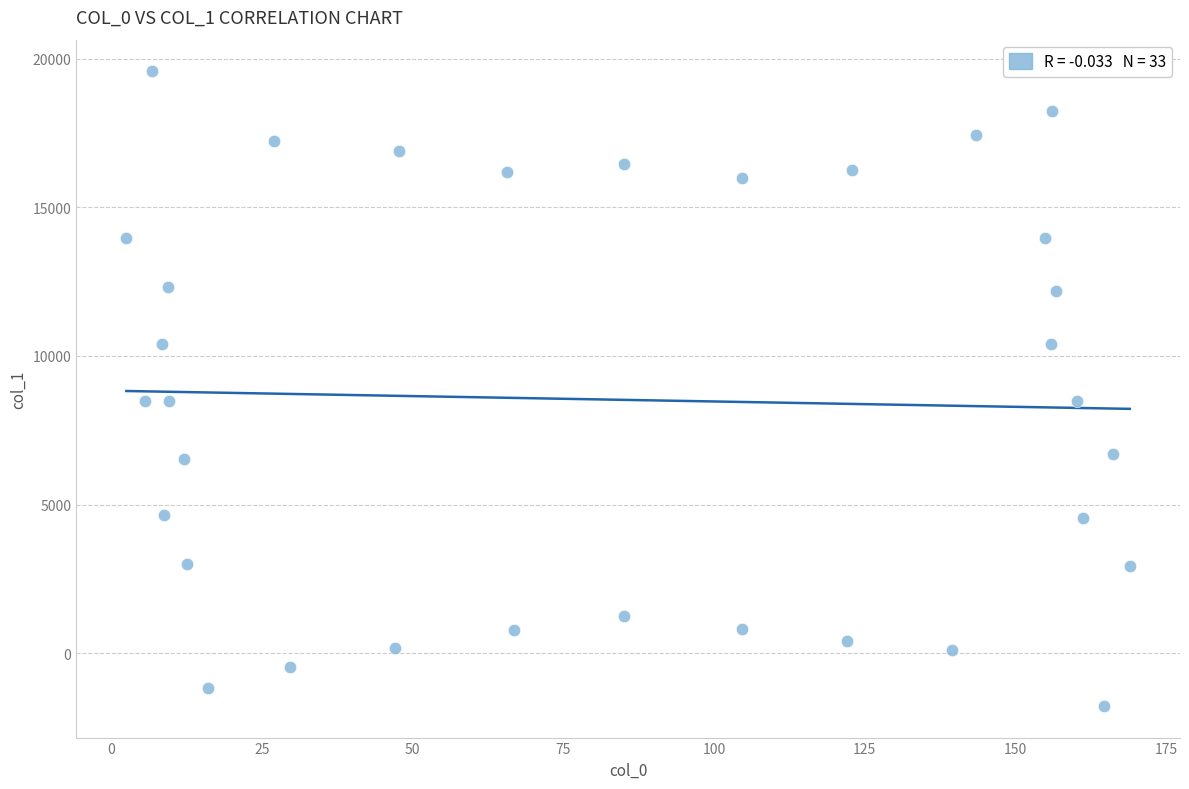

What is the range of X values (max minus min)?

166.5